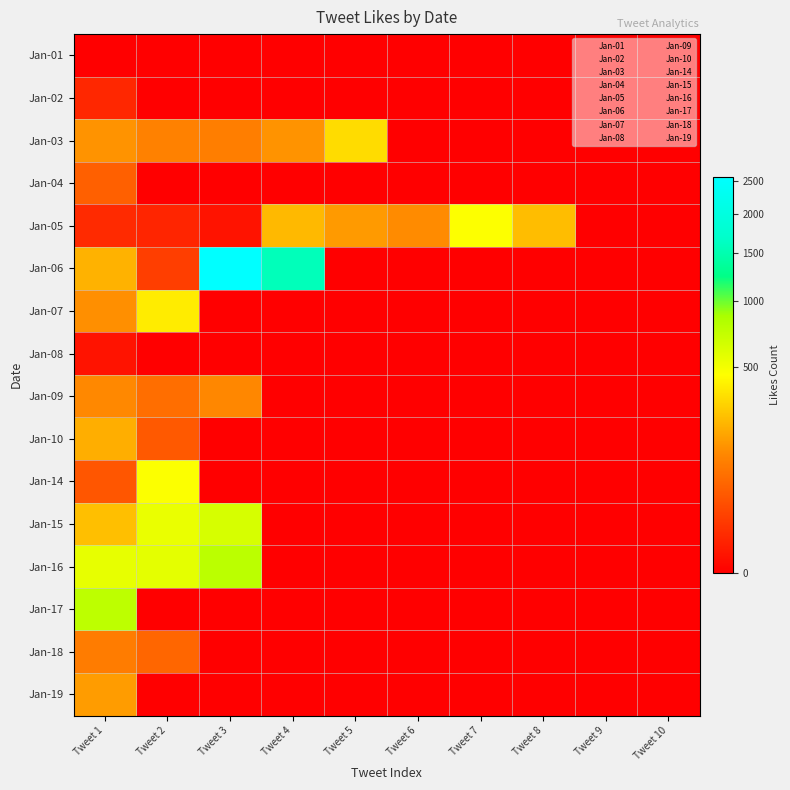

What is the total value across all series at Tweet 1?

2779